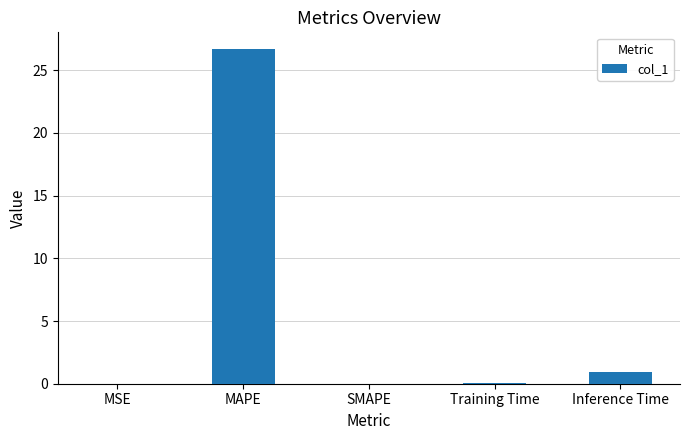

What is the sum of the values at SMAPE and MAPE?

26.7